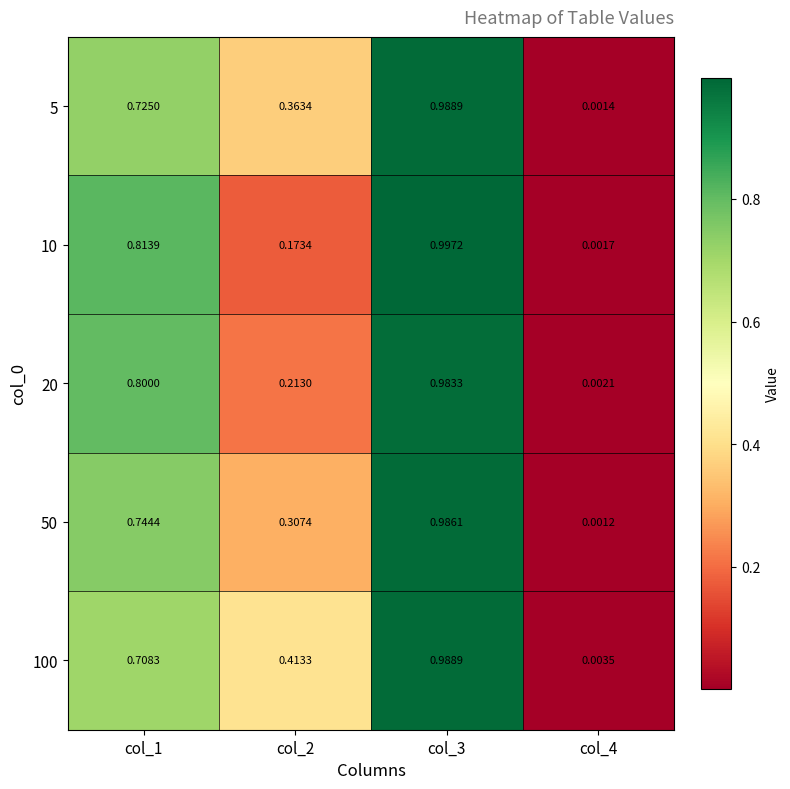

Is the value of 20 at col_1 greater than the value of 5 at col_2?

Yes